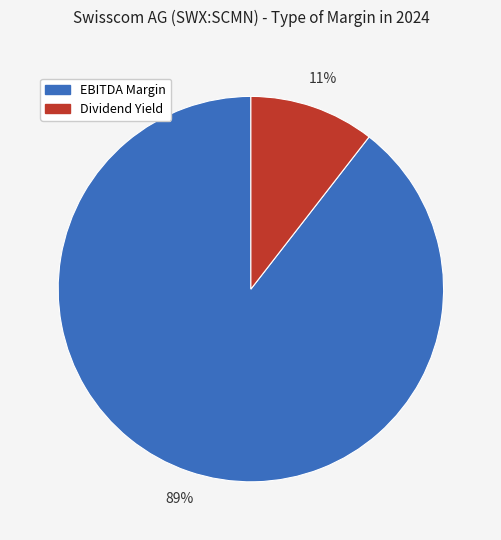

To the nearest percent, what is the average slice percentage?

50%